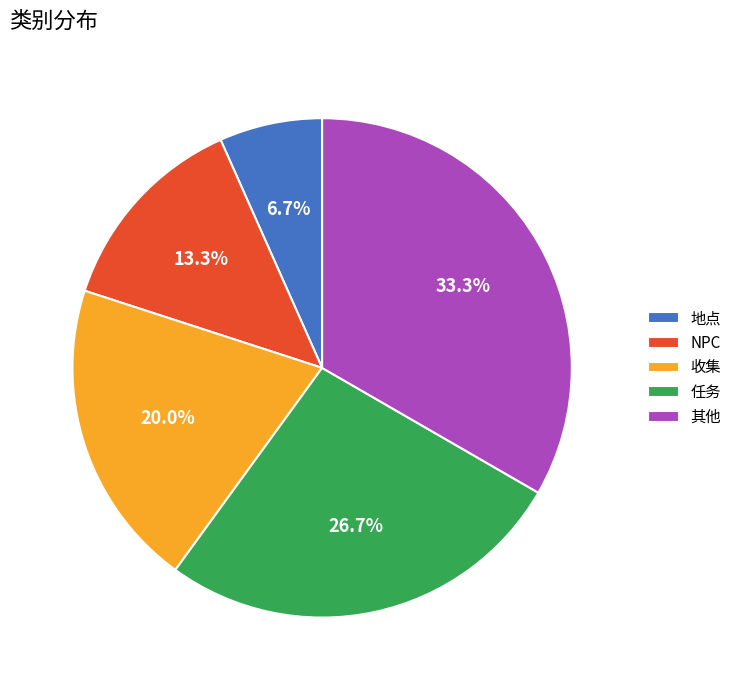

To the nearest percent, what is the difference between the largest and smallest slice percentages?

27%